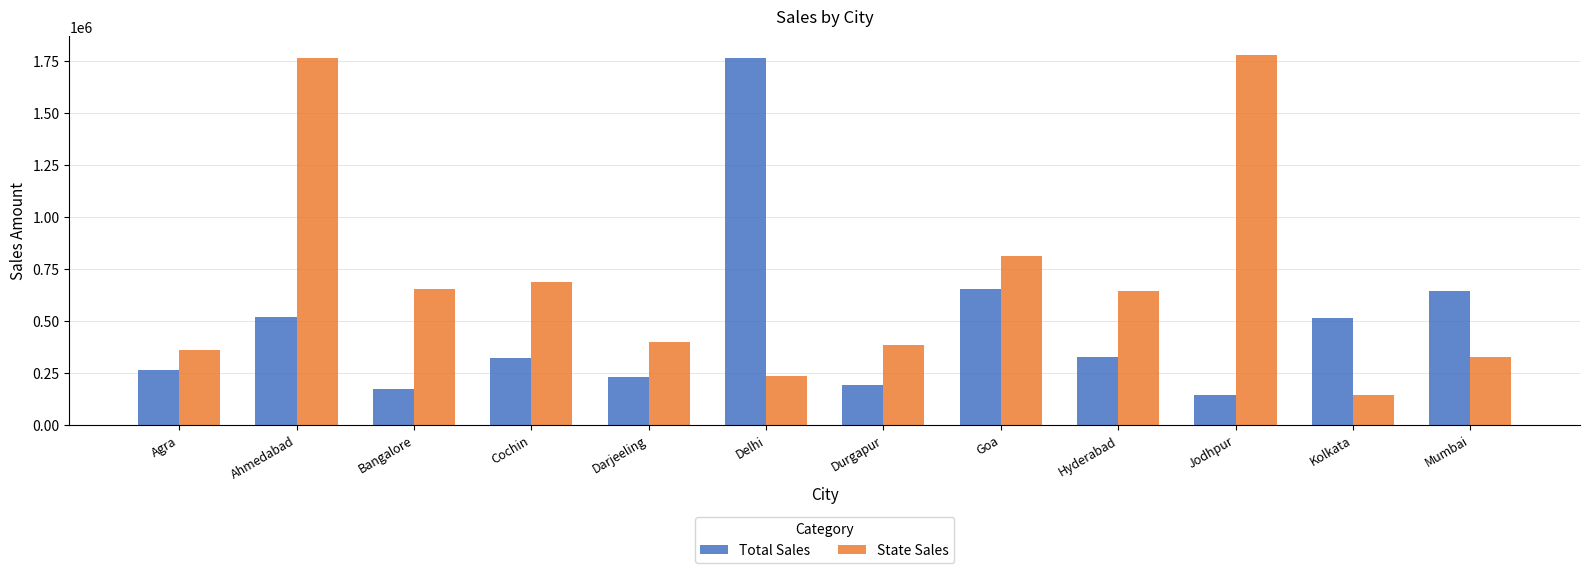

What is the smallest value displayed?

143611